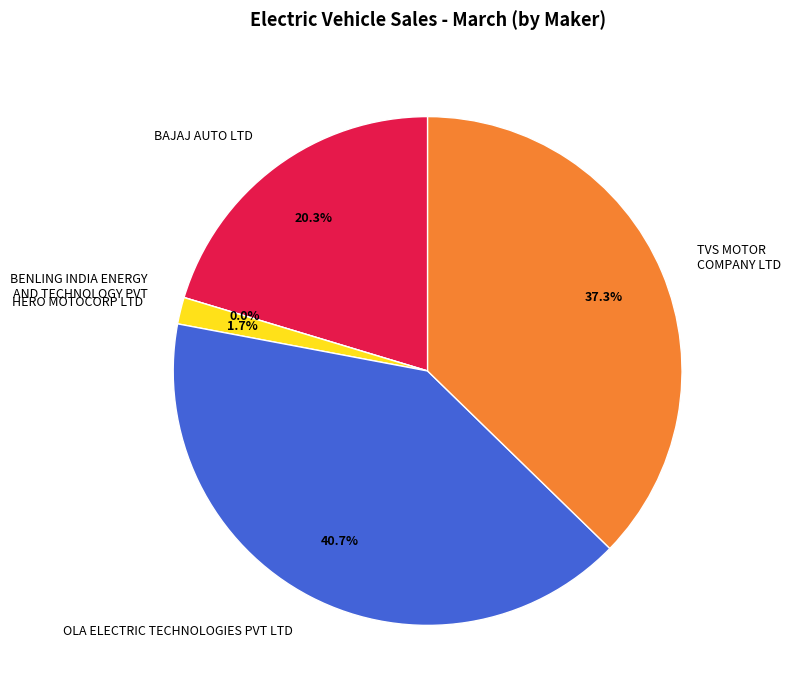

True or false: TVS MOTOR COMPANY LTD accounts for 30% of the total.

False